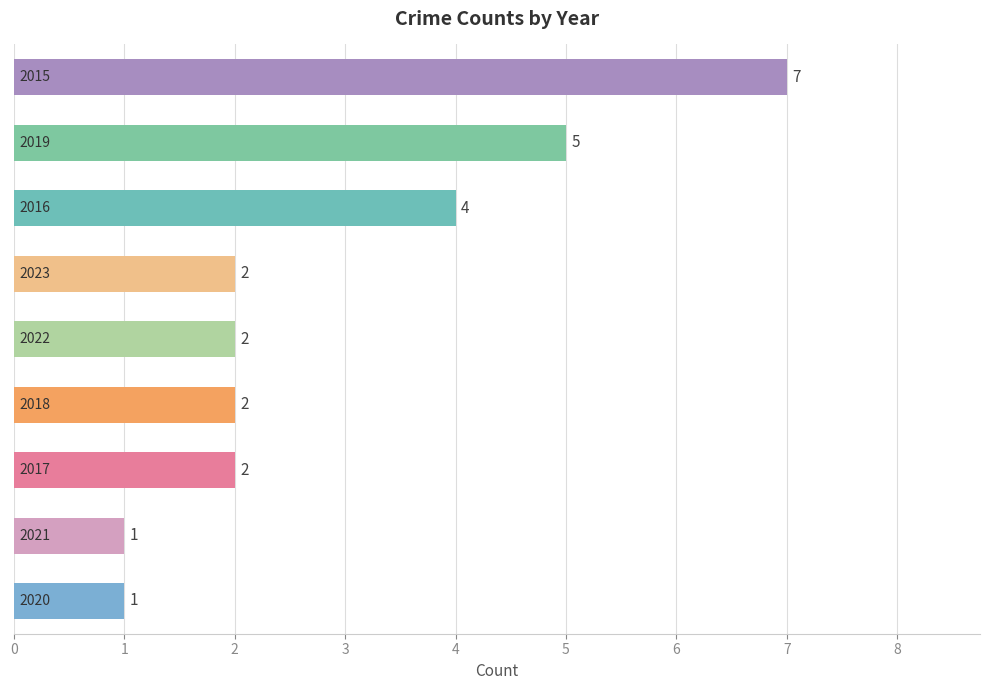

What is the sum of all values?

26